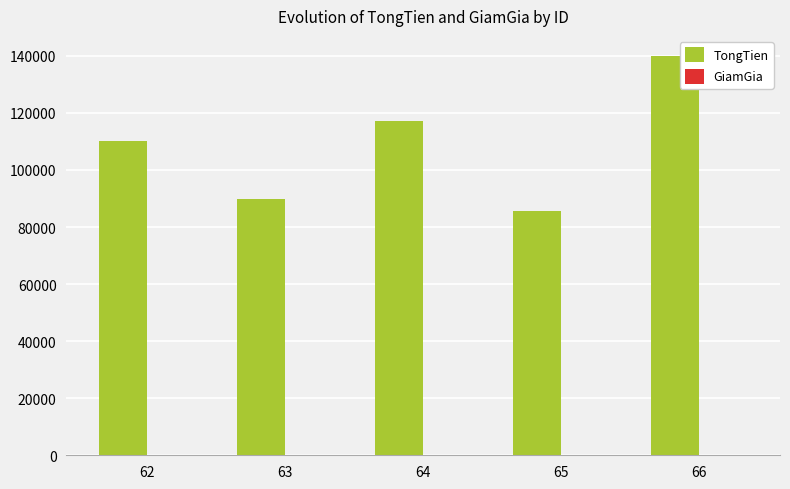

Which series has the largest total across all categories?

TongTien